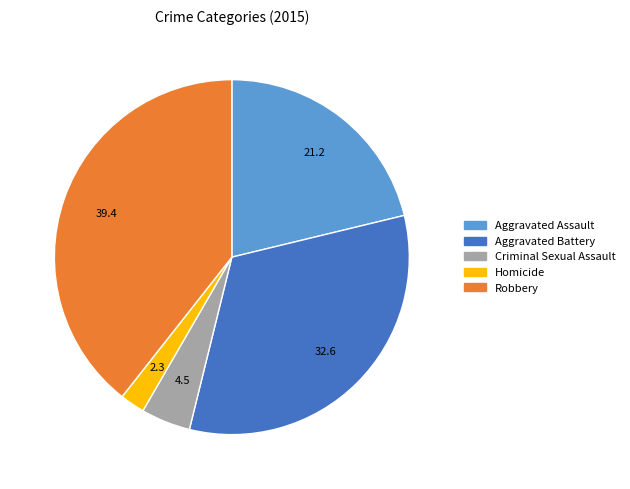

Combined, do Criminal Sexual Assault and Homicide account for over 50%?

No